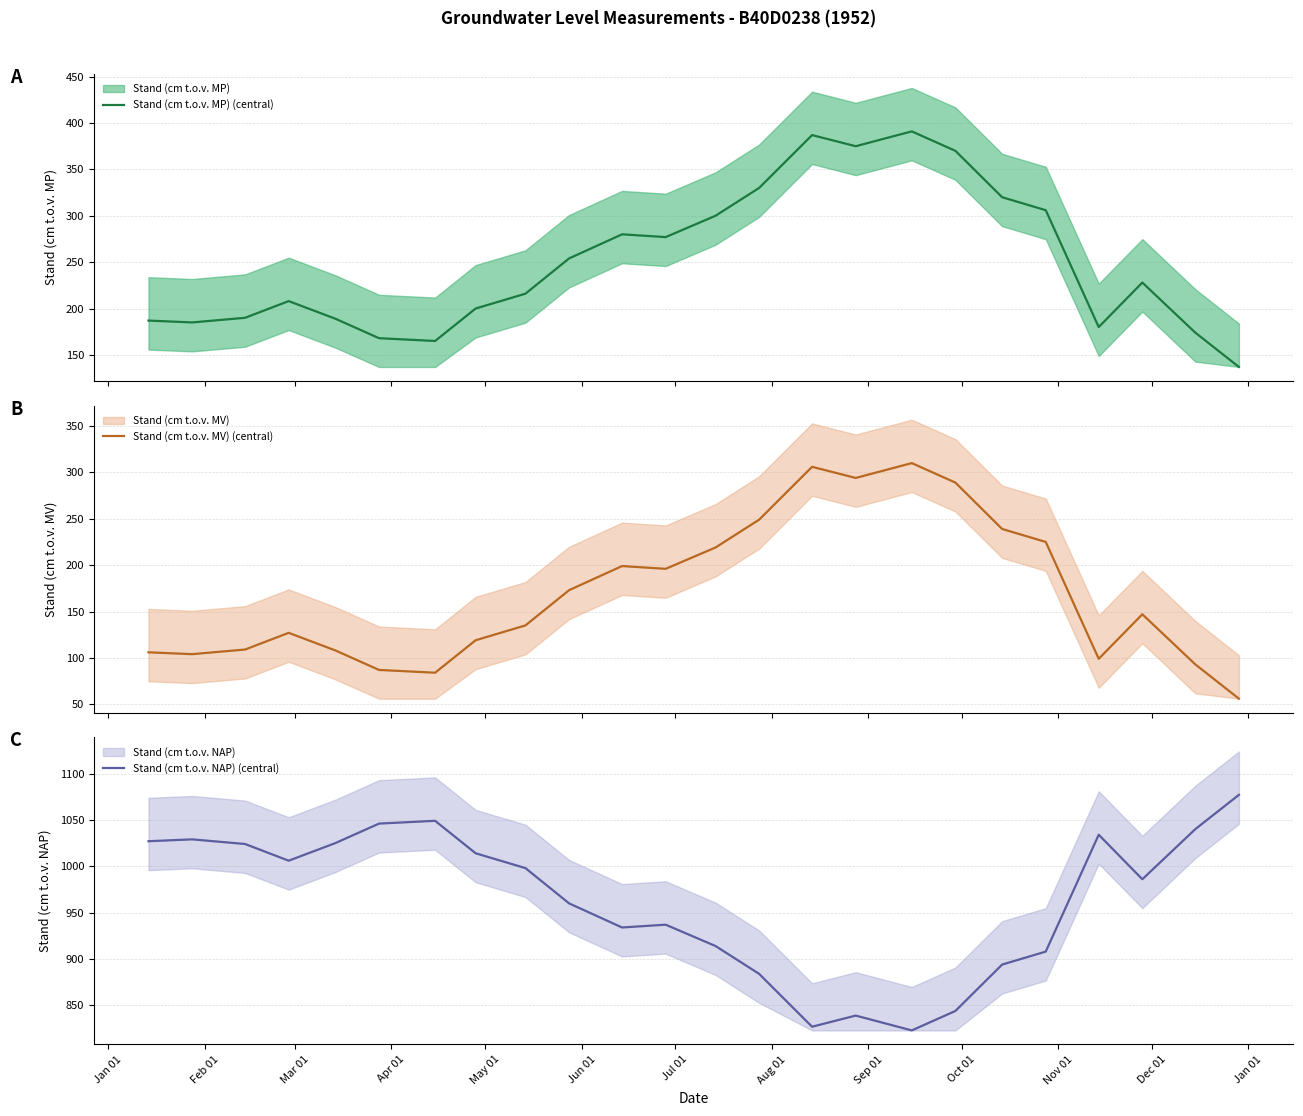

What is the maximum value for Stand (cm t.o.v. MP) (central)?

391